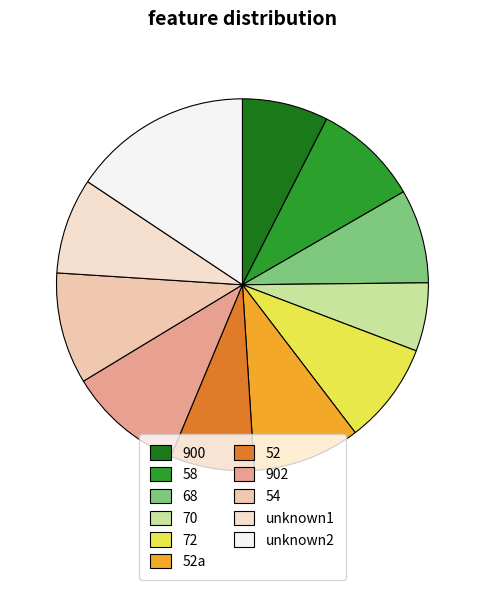

How many segments does this pie chart have?

11